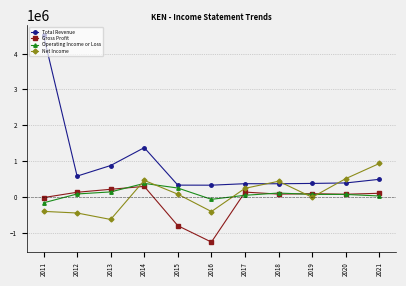

Where is the first local minimum for Total Revenue?

2012